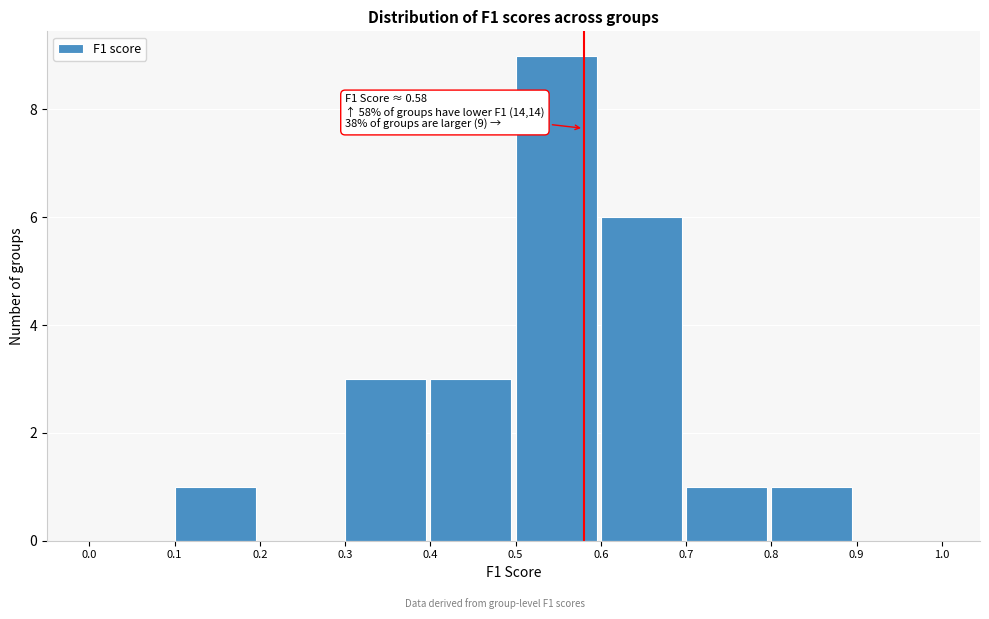

Which range on the x-axis has the tallest bar?

0.5 to 0.6